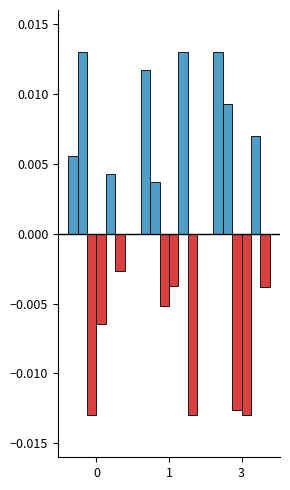

Is it true that clearances_blocks_interceptions equals 0.0 at 3?

False